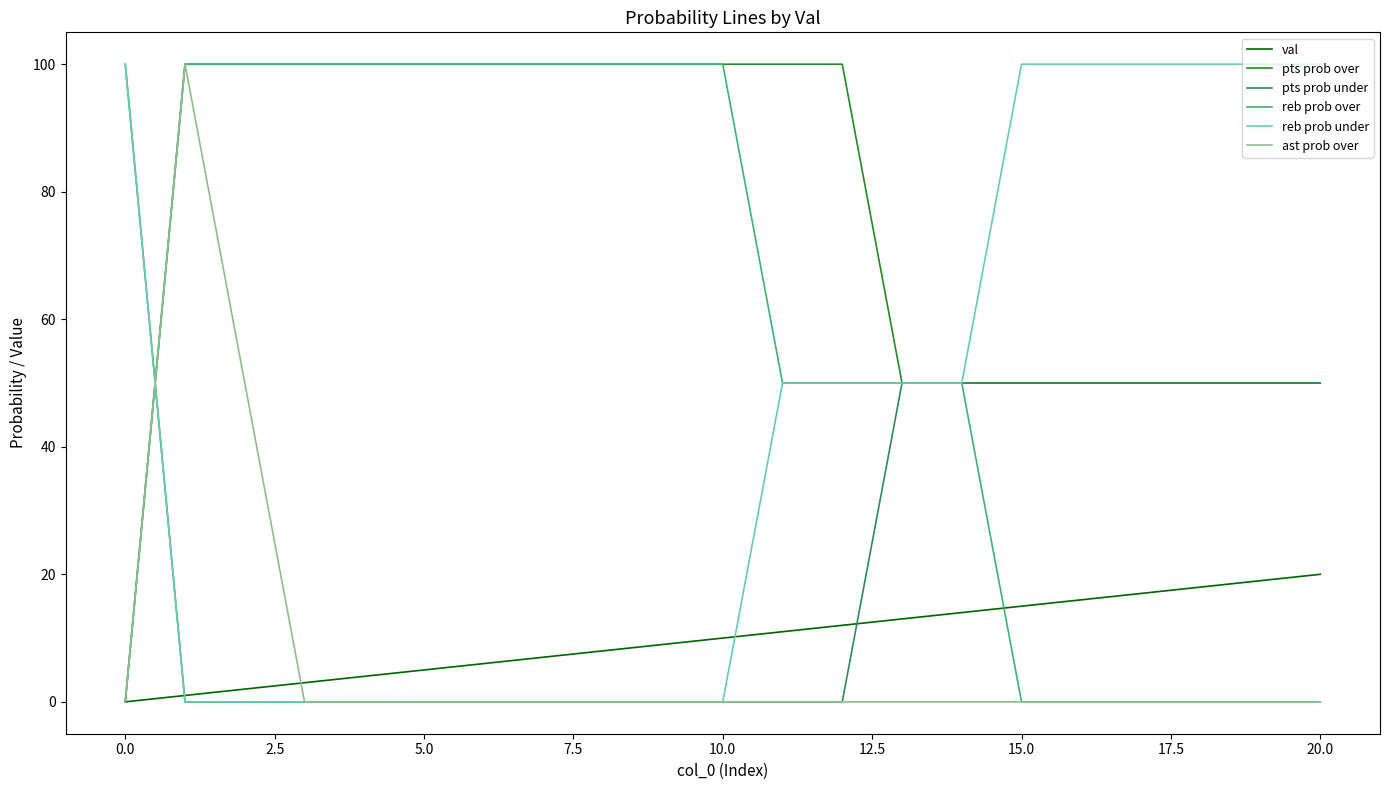

What is the maximum value for pts prob over?

100